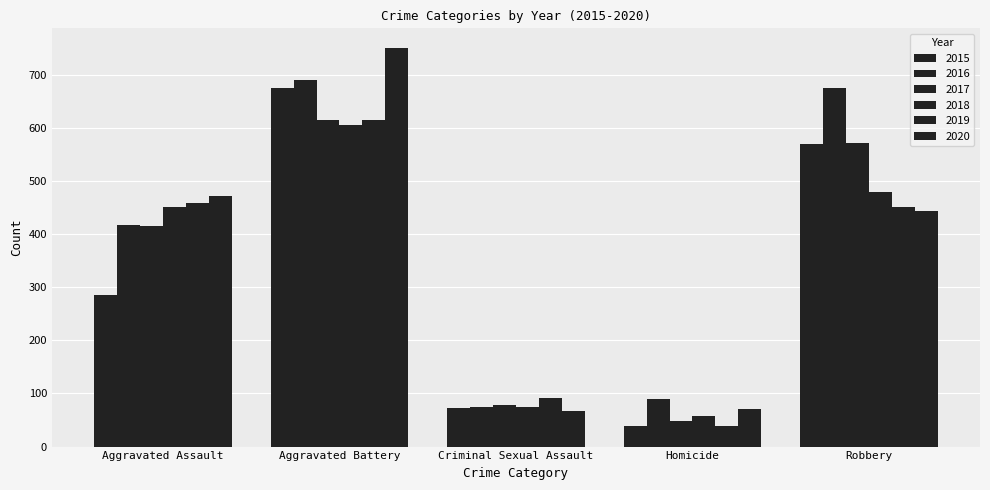

Reading right to left, transcribe all the data shown in this chart.

2015: 569	39	72	676	286
2016: 676	89	75	691	417
2017: 571	48	78	614	416
2018: 480	58	75	606	452
2019: 452	39	91	614	458
2020: 443	71	67	750	471